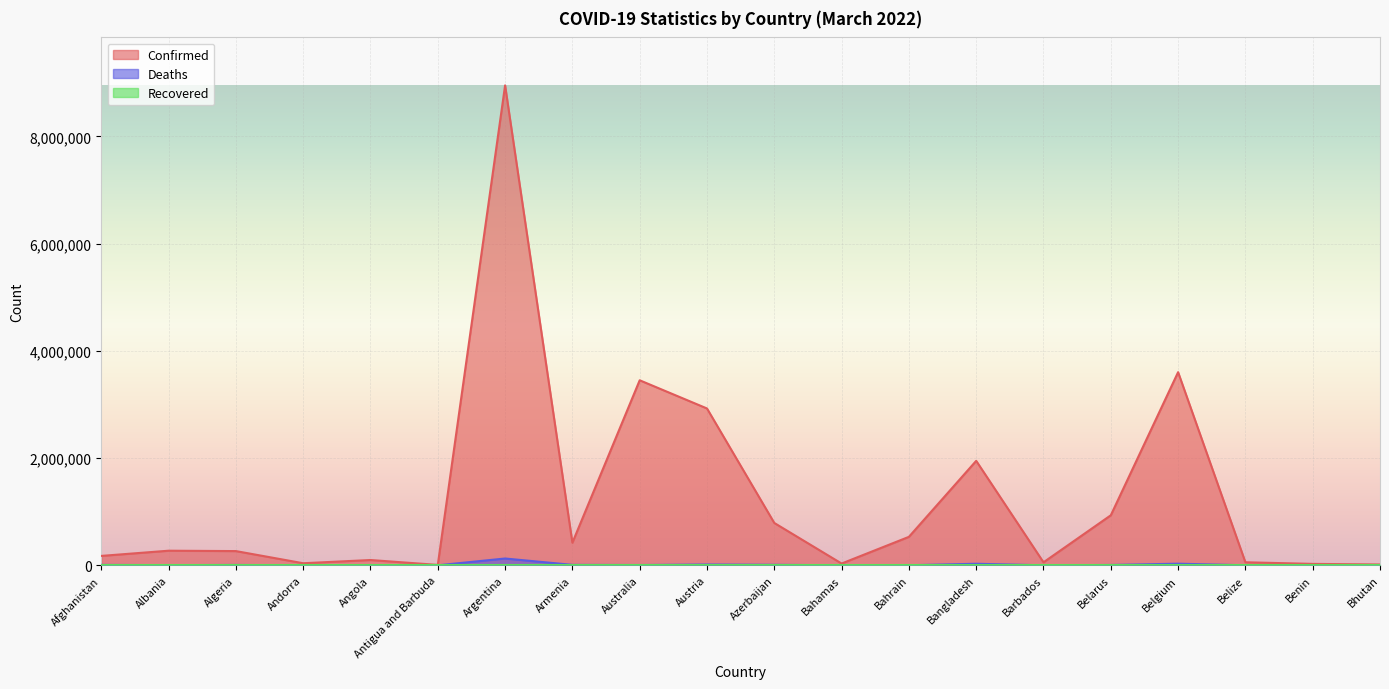

Reading left to right, what are all the values shown in this chart?

Confirmed: 175353	272337	265323	38710	98829	7455	8949362	421541	3450504	2924852	789757	33176	530730	1948148	56220	932949	3601627	56876	26575	15560
Deaths: 7630	3483	6858	152	1900	135	126901	8552	5482	15071	9547	771	1461	29096	322	6594	30296	651	163	7